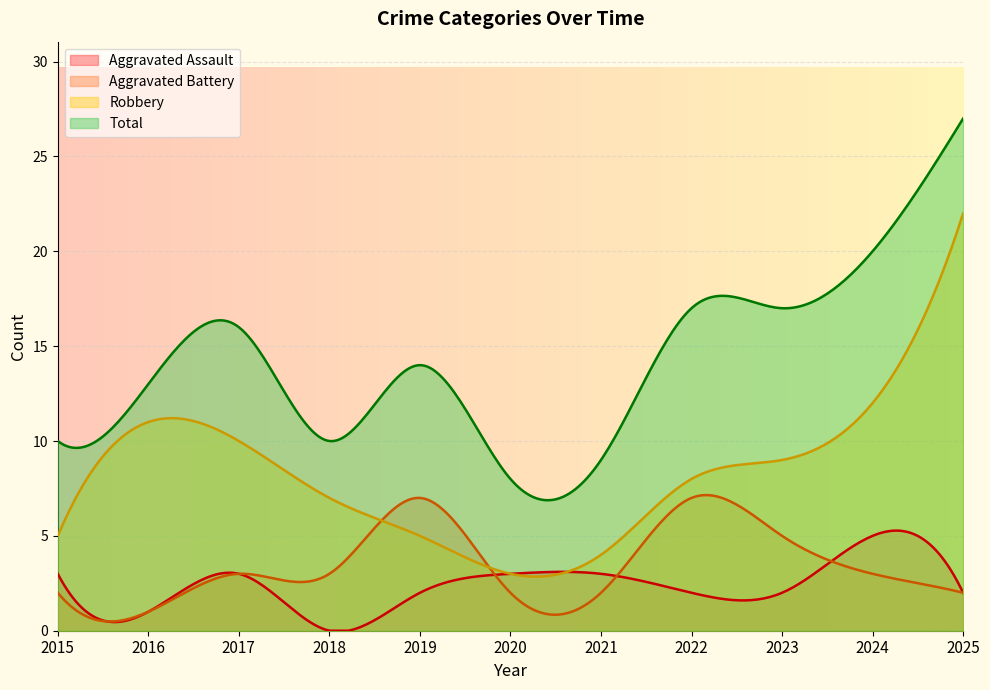

Reading left to right, what are all the values shown in this chart?

Aggravated Assault: 2015=3	2016=1	2017=3	2018=0	2019=2	2020=3	2021=3	2022=2	2023=2	2024=5	2025=2
Aggravated Battery: 2015=2	2016=1	2017=3	2018=3	2019=7	2020=2	2021=2	2022=7	2023=5	2024=3	2025=2
Robbery: 2015=5	2016=11	2017=10	2018=7	2019=5	2020=3	2021=4	2022=8	2023=9	2024=12	2025=22
Total: 2015=10	2016=13	2017=16	2018=10	2019=14	2020=8	2021=9	2022=17	2023=17	2024=20	2025=27